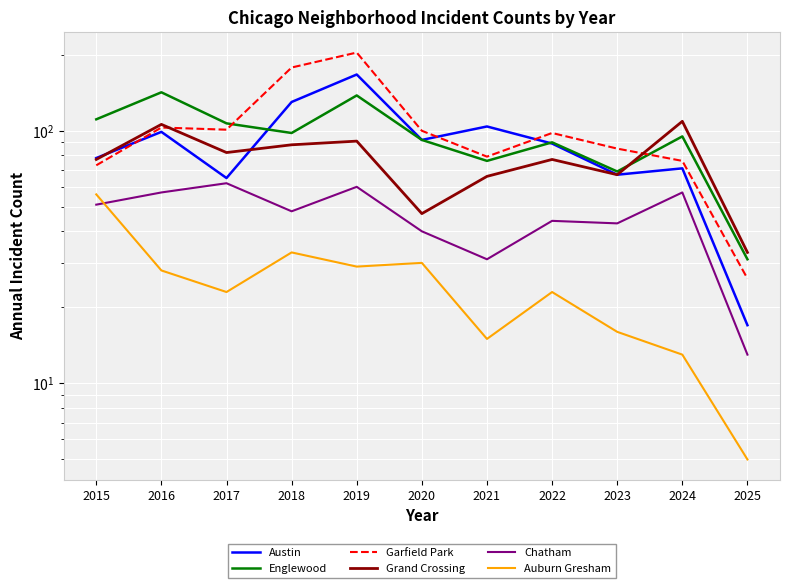

What is the total value across all series at 2016?

535